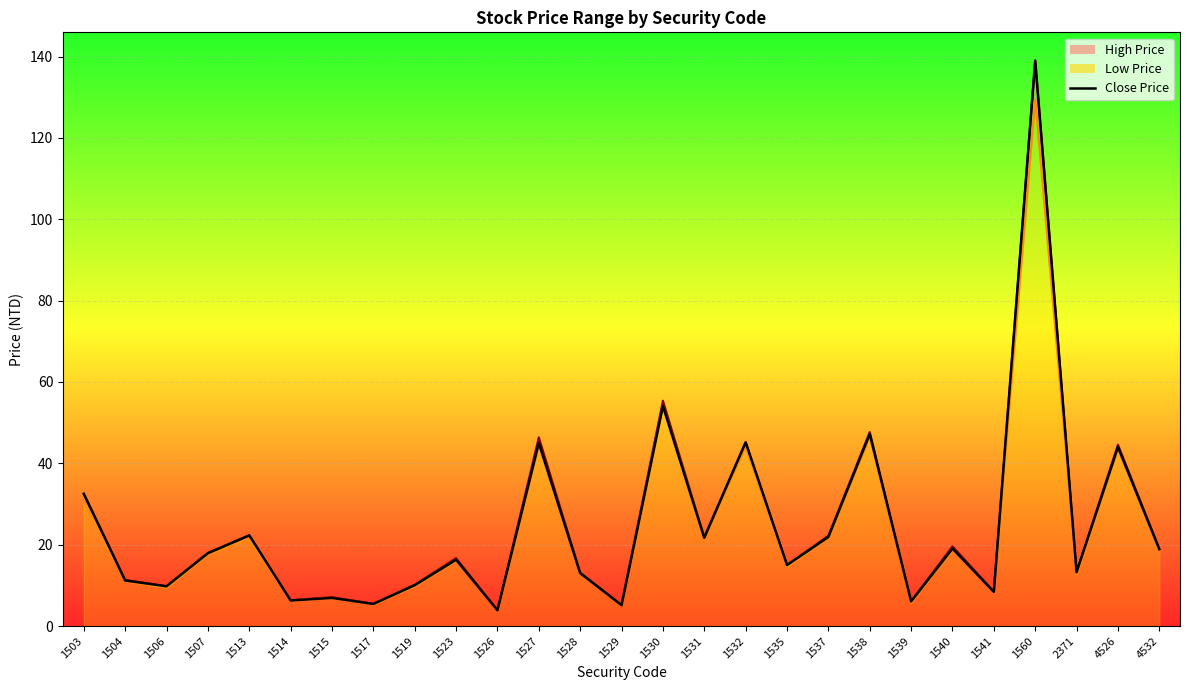

Approximately how many times larger is the value at 1515 compared to 1529?

1.3